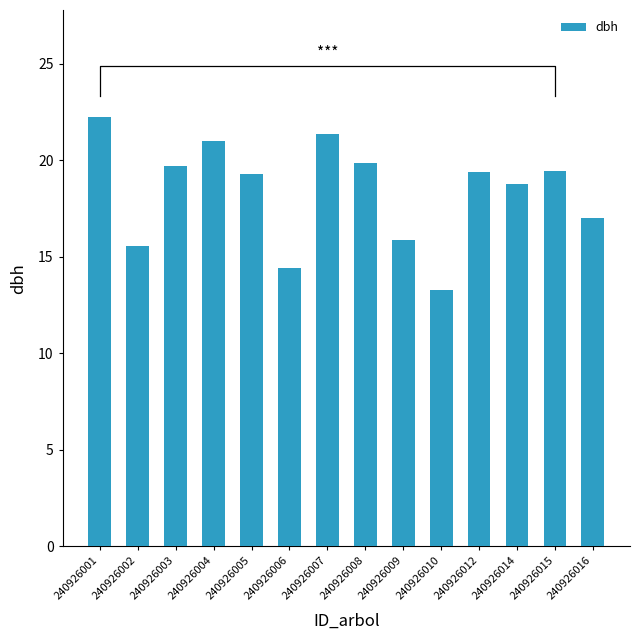

List the labels in order of value, smallest first.

240926010, 240926006, 240926002, 240926009, 240926016, 240926014, 240926005, 240926012, 240926015, 240926003, 240926008, 240926004, 240926007, 240926001